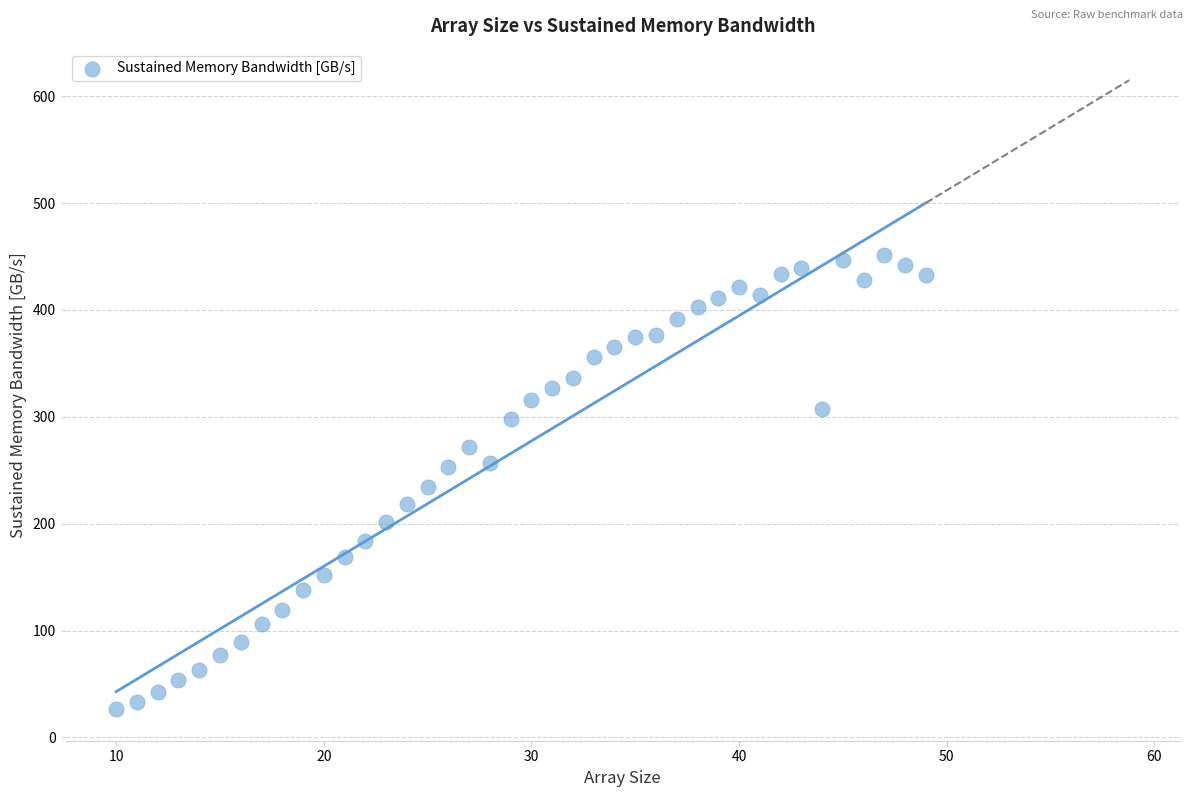

What is the range of X values (max minus min)?

39.0